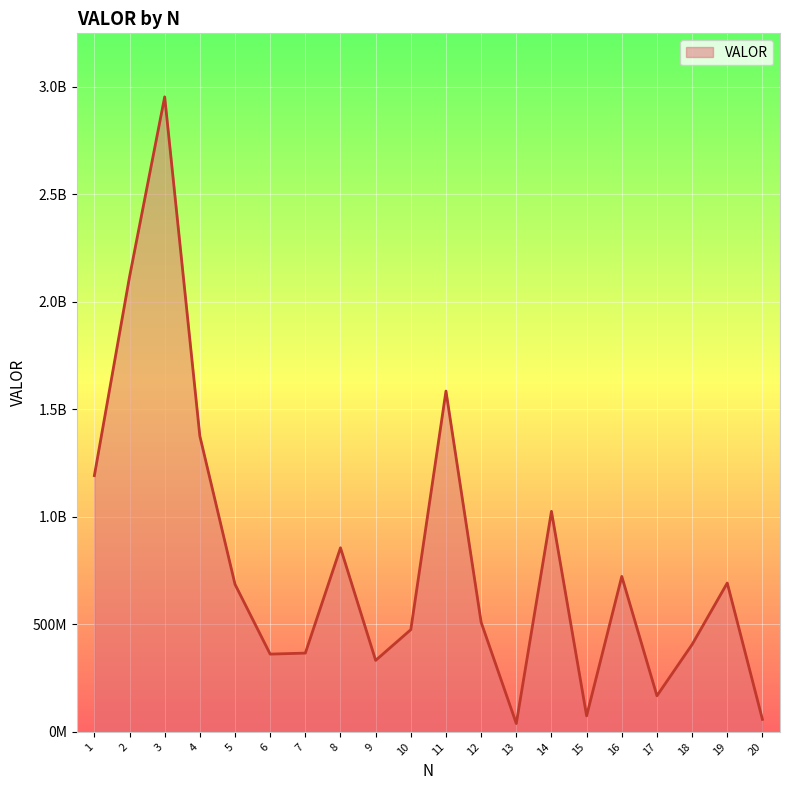

Where is the data nearest to the value 1496327244?

11